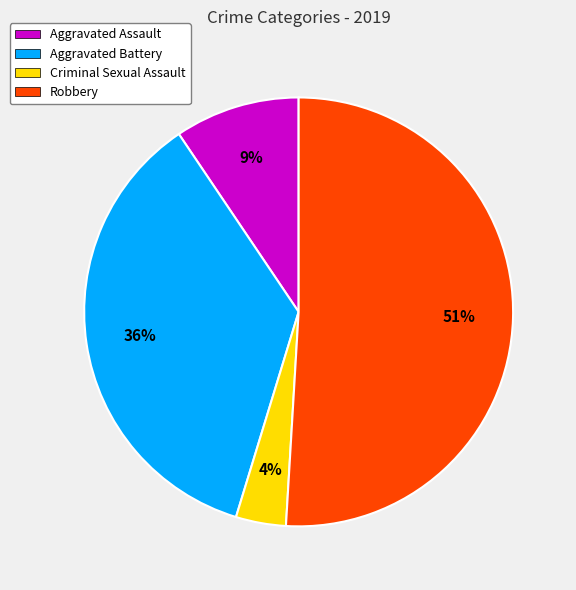

Approximately how many times larger is the value at Criminal Sexual Assault compared to Aggravated Assault?

0.4